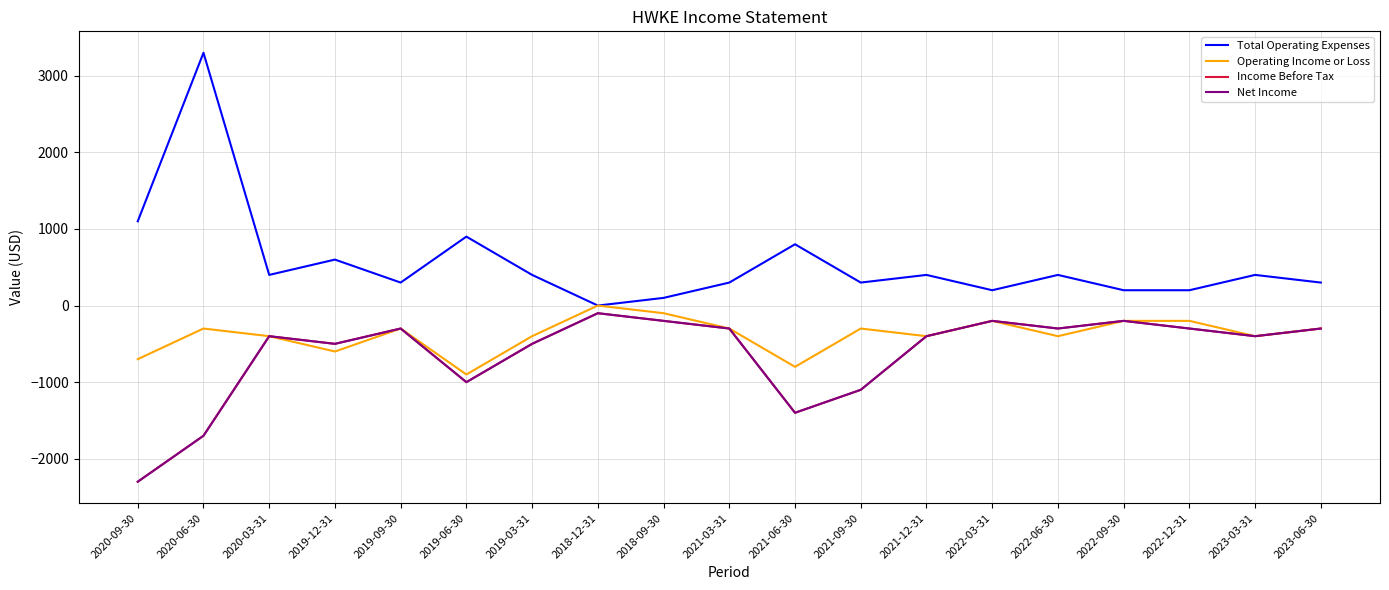

Is this an area chart (filled region under the line)?

No